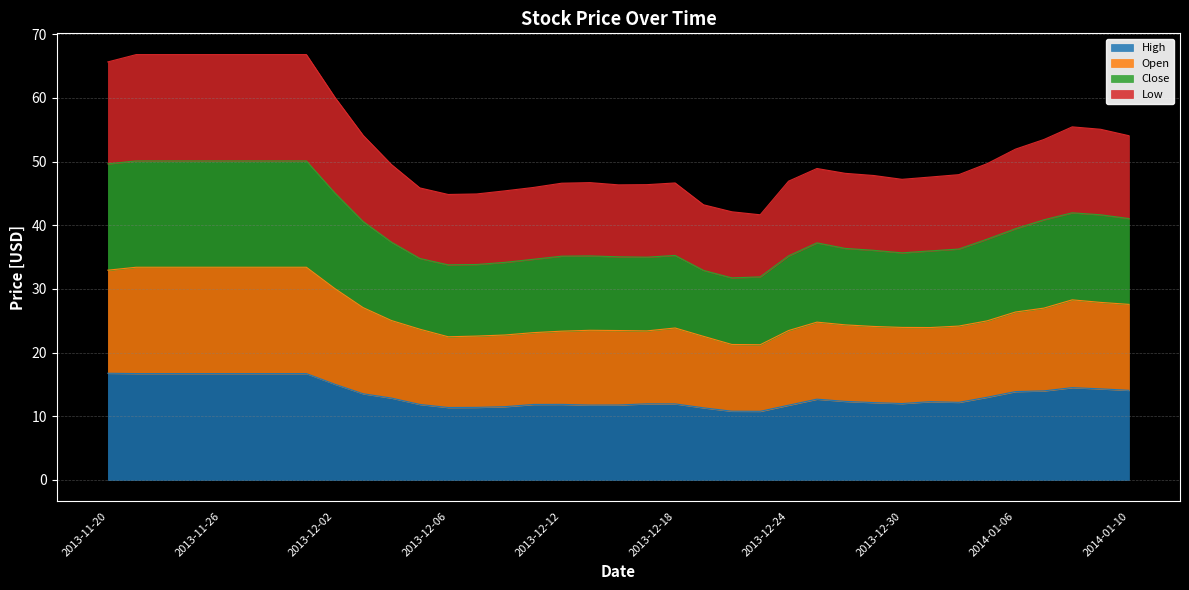

Which category has the highest value across all series?

2013-11-21